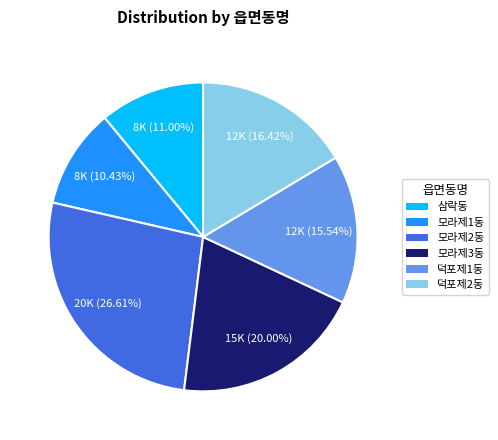

Count the number of slices in the pie.

6